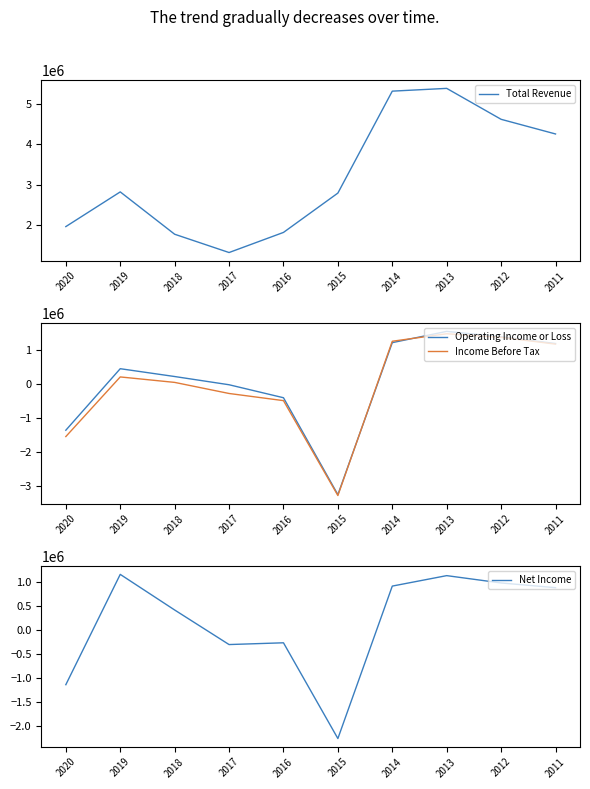

Does the chart have visible grid lines?

No